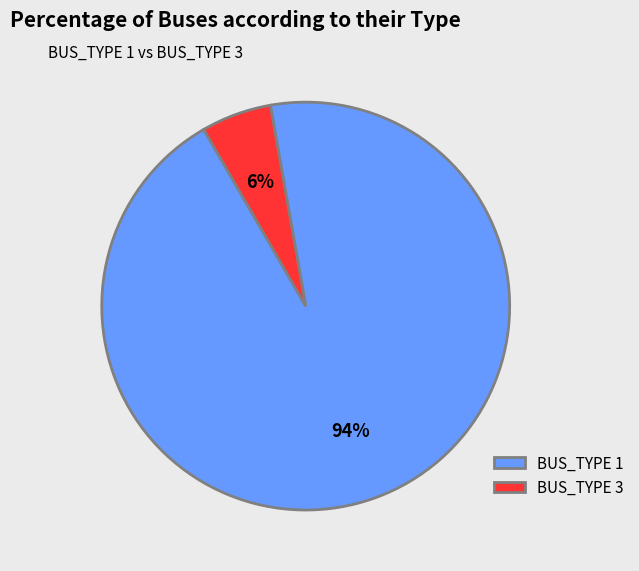

To the nearest percent, what is the average slice percentage?

50%